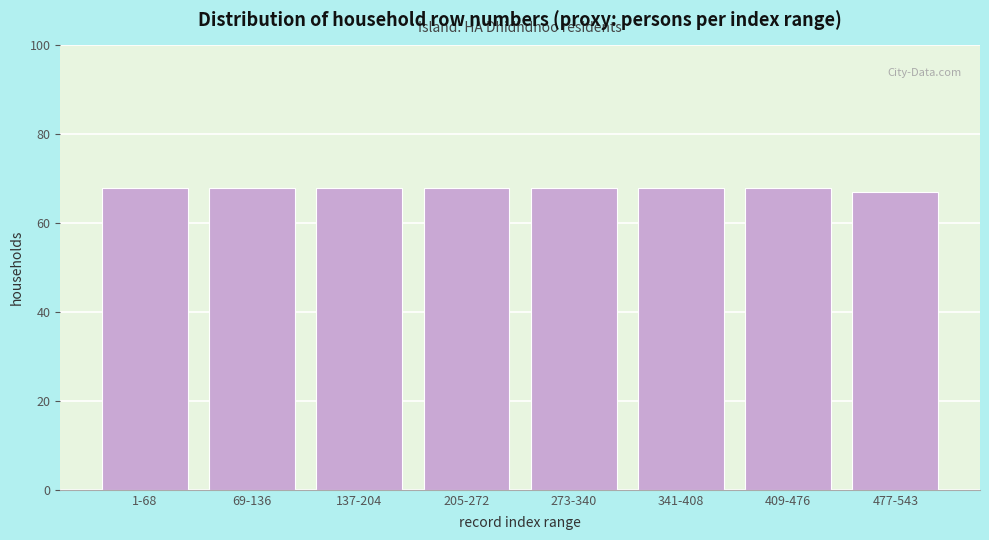

Reading left to right, list all the values displayed in this chart.

1-68=68	69-136=68	137-204=68	205-272=68	273-340=68	341-408=68	409-476=68	477-543=67